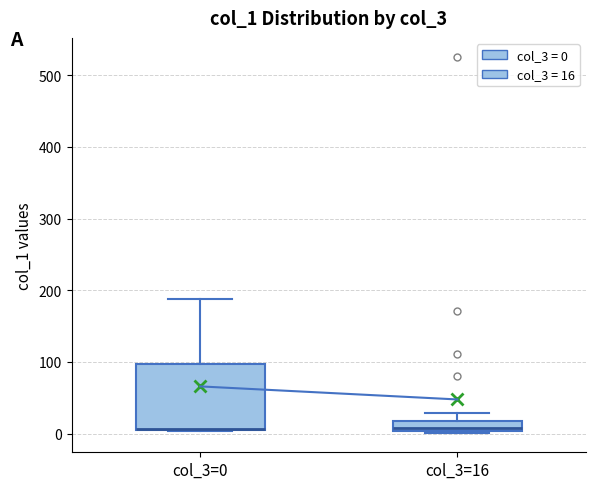

Where does the upper whisker of the box for col_3=0 end on the y-axis? The values are not printed on the chart, so give them approximately, as read against the axis.

190